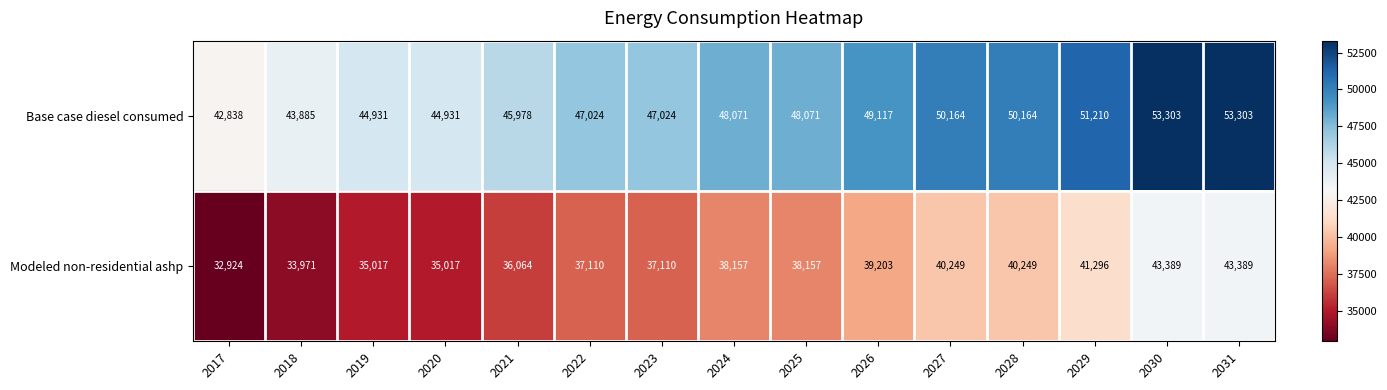

Rank the series by their average value, from highest to lowest.

Base case diesel consumed, Modeled non-residential ashp